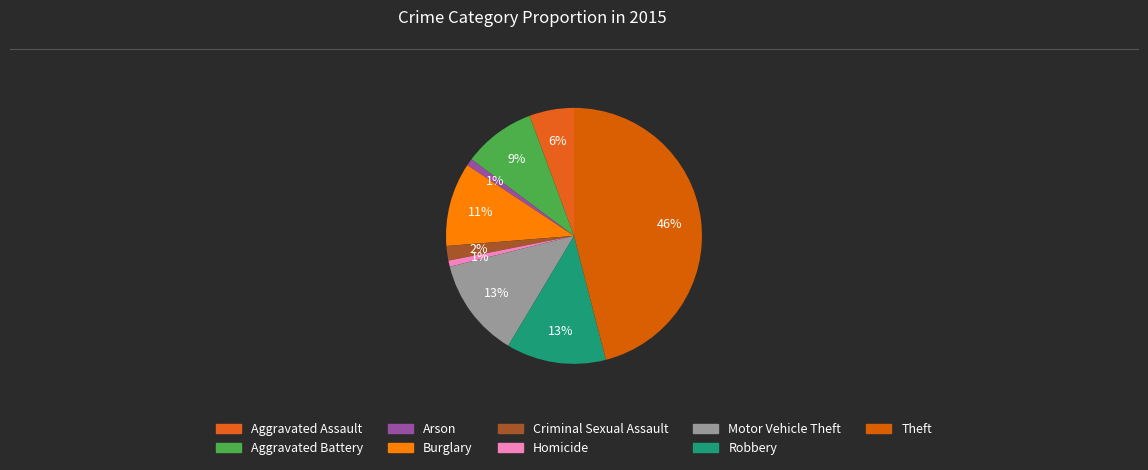

Is there a majority slice in this chart?

No